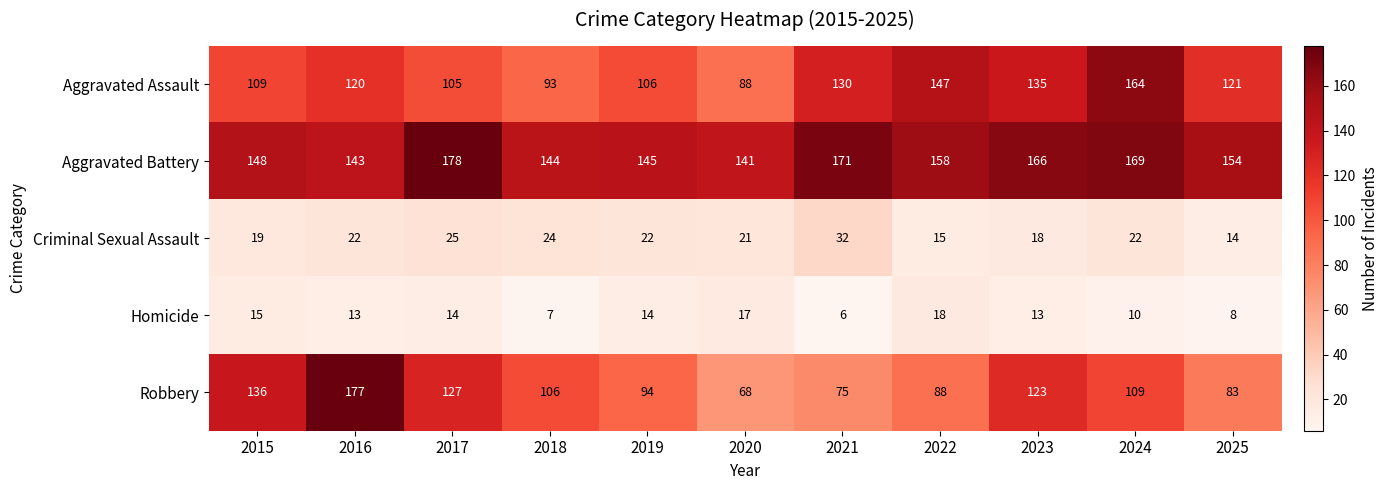

Which label corresponds to the largest value in the chart?

2017